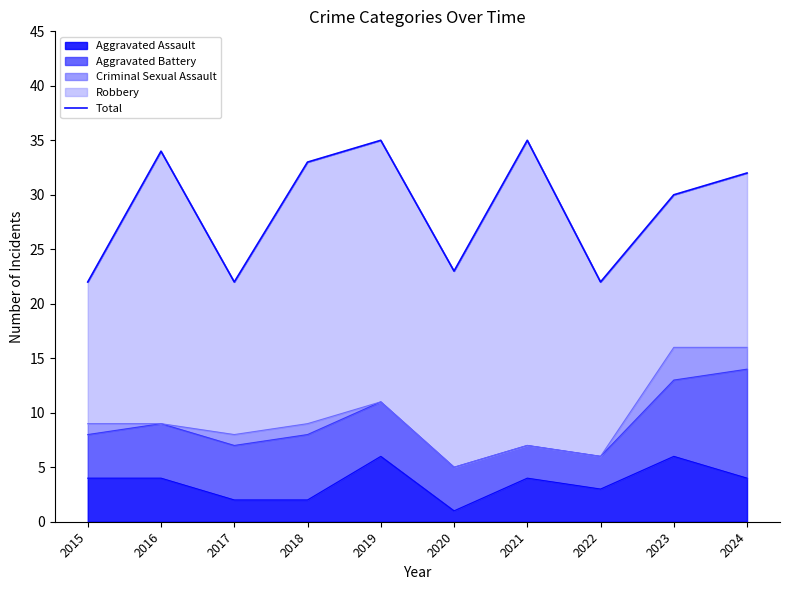

What is the change in value from 2018 to 2020?

-10